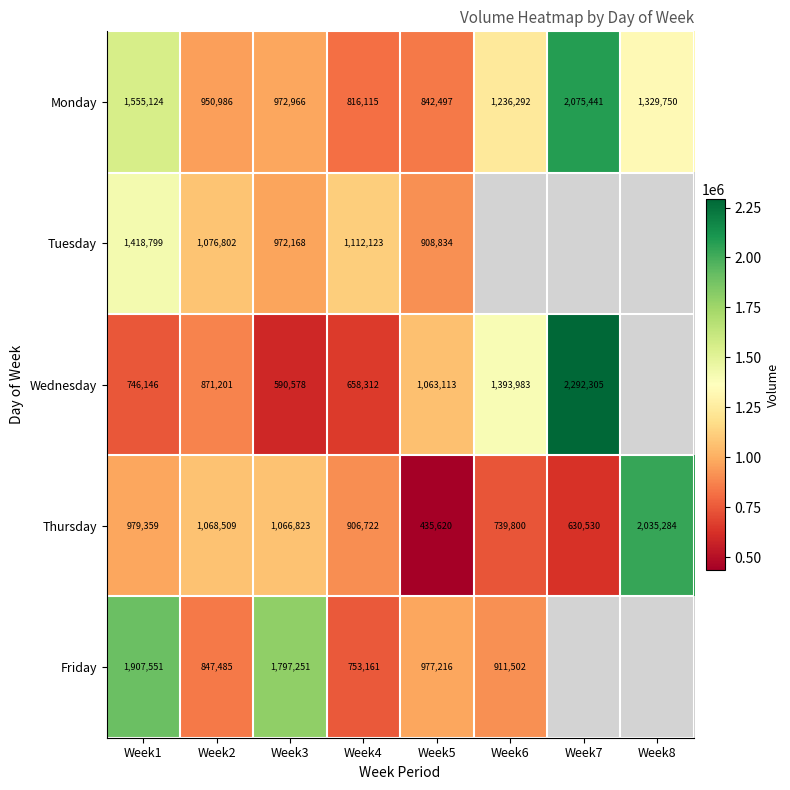

The value of Monday at Week4 is 816115. True or false?

True